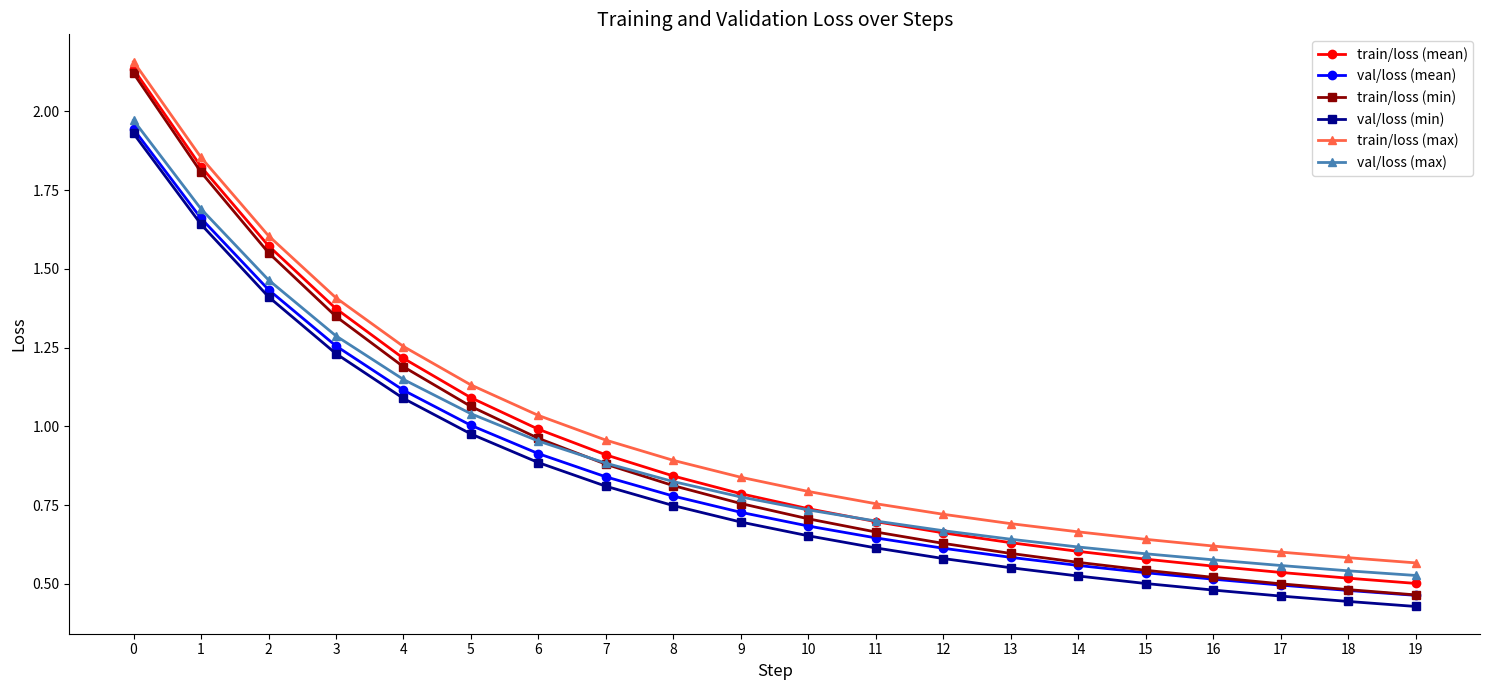

The value of val/loss (mean) at 14 is 0.4. True or false?

False